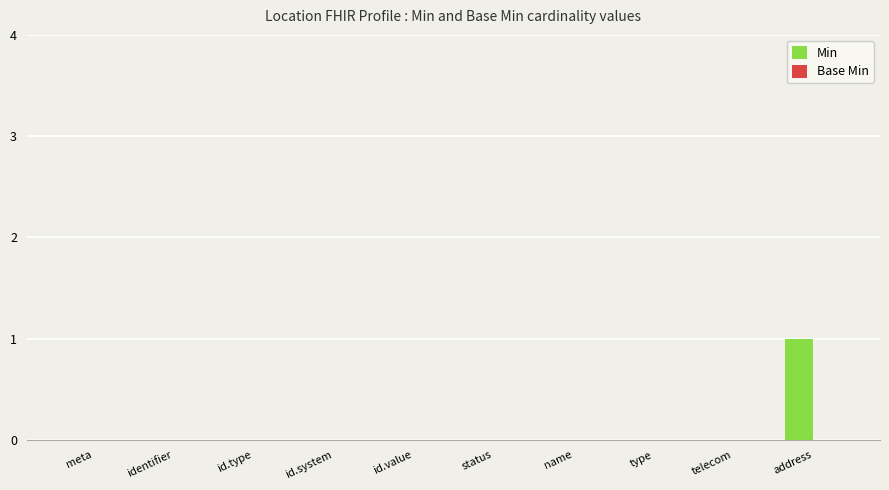

True or false: the data shows 0 at name.

True